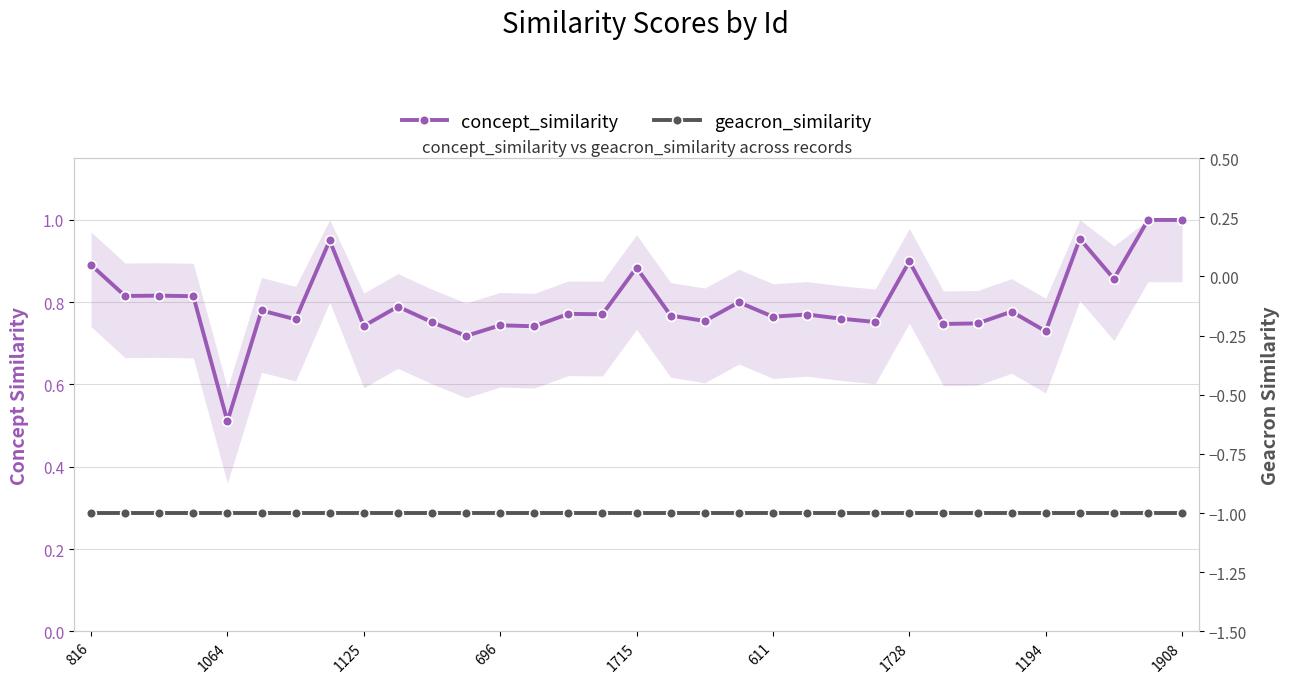

Between 29 and 20, which is larger?

29